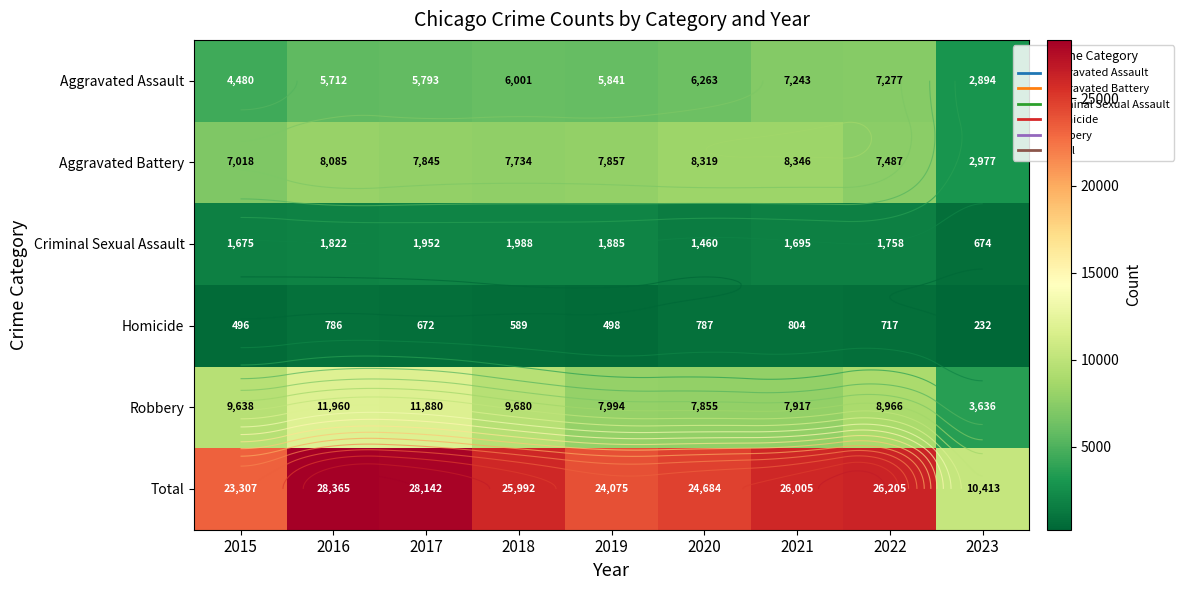

At which label does Aggravated Assault first exceed 5841?

2018